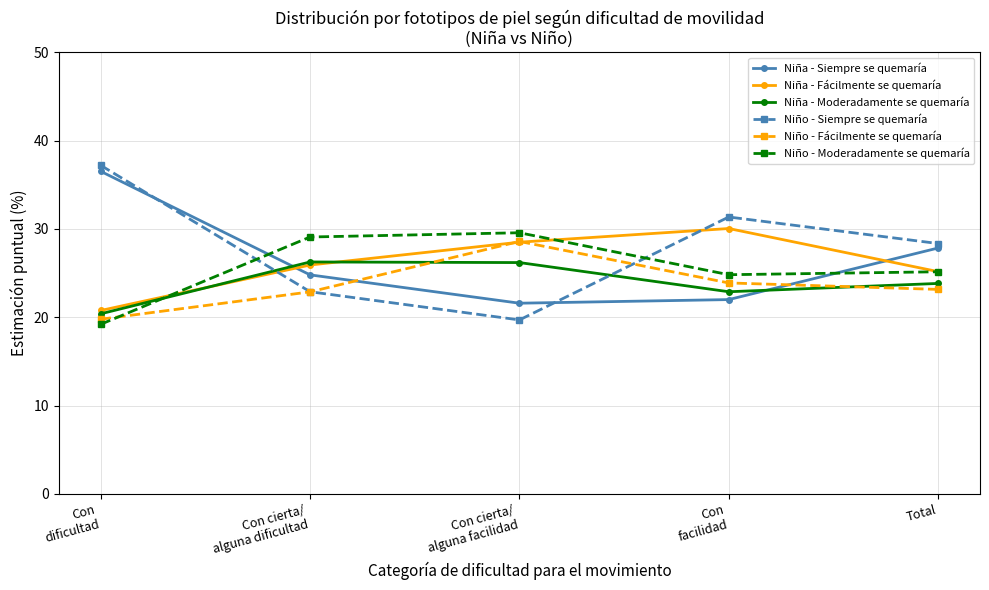

What is the average value of the Niño - Fácilmente se quemaría series?

23.7